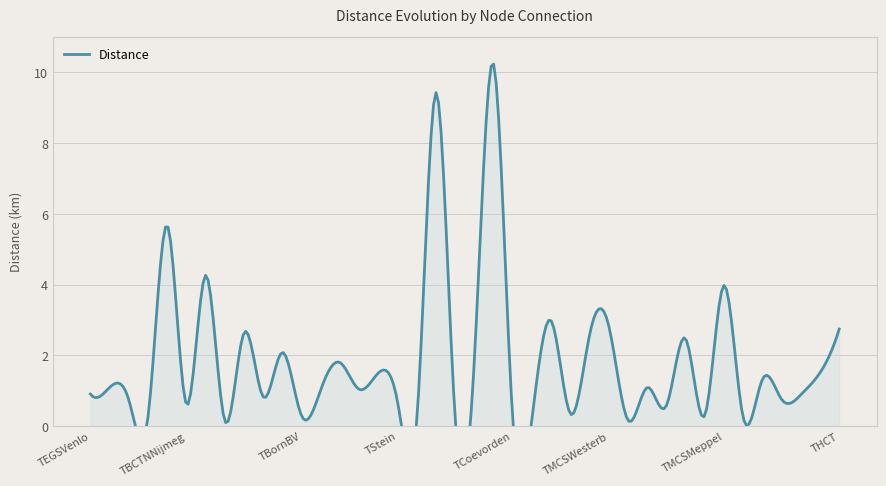

Rank the categories by value from highest to lowest.

TCoevorden_1, TDoesburg_2, TBCTNVenray_2, TBCTNNijmeg_2, TMCSMeppel_2, THUSA_2, TMCSWesterb_2, THCT_SCS_2, TCuijk_2, TMCSWesterb_1, THOVHarling_2, TBCTNRoermo_2, TCTTTwente_2, TBornBV_3, THCT_SCS_1, TStein_2, TIJsselDelt_2, TEGSVenlo_2, TMCSLeeuwar_2, TStein_1, TBornBV_2, TEGSVenlo_1, TMEO_2, TBCTNRoermo_1, TMEO_1, TEGSVenlo_3, TStein_3, TBCTNNijmeg_1, THOVHarling_1, THUSA_3, TMCSMeppel_1, TBornBV_1, TBCTNVenray_1, TIJsselDelt_1, THUSA_1, TCTTTwente_1, TDoesburg_1, TCoevorden_2, TMCSLeeuwar_1, TCuijk_1